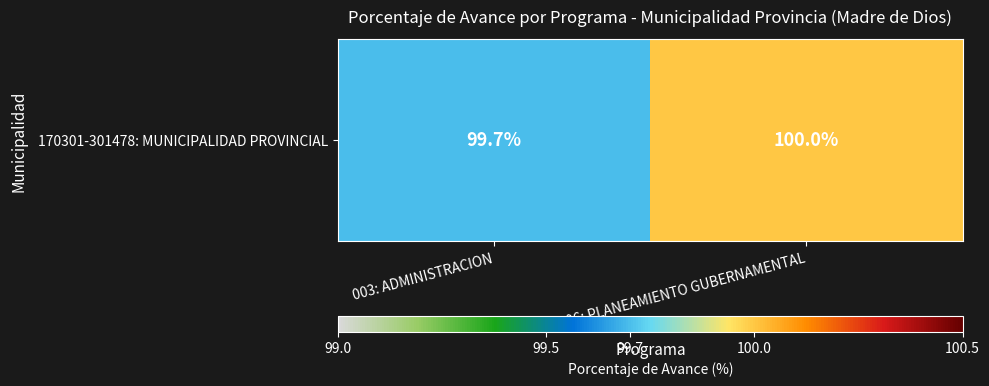

What is the maximum value shown in the chart?

100.0